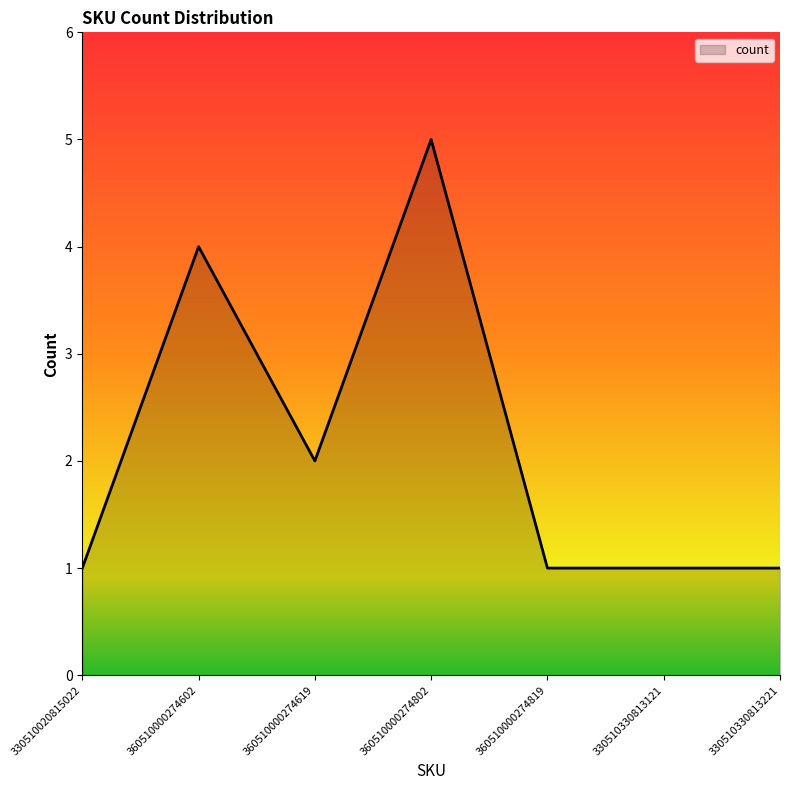

Does the chart display data point markers on the line(s)?

No